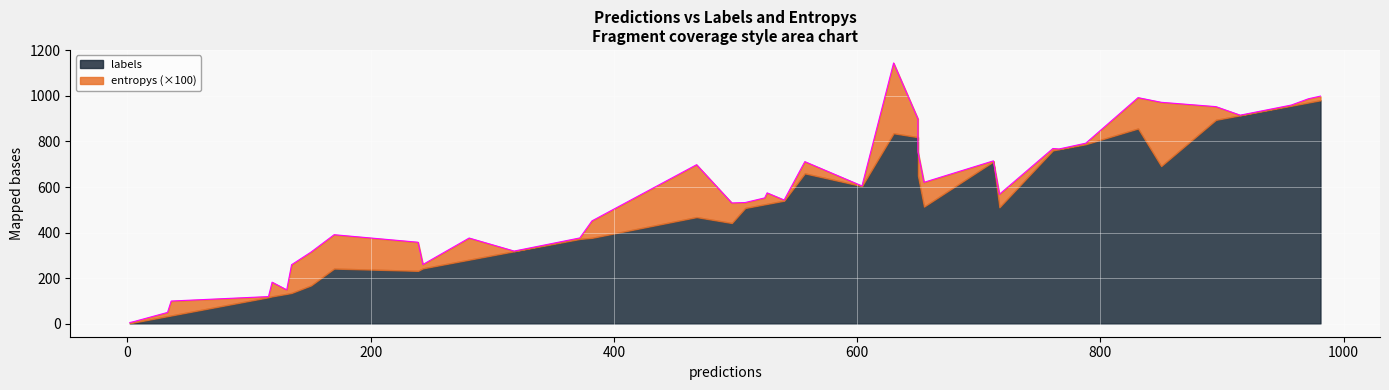

Where is entropys nearest to the value 1?

35